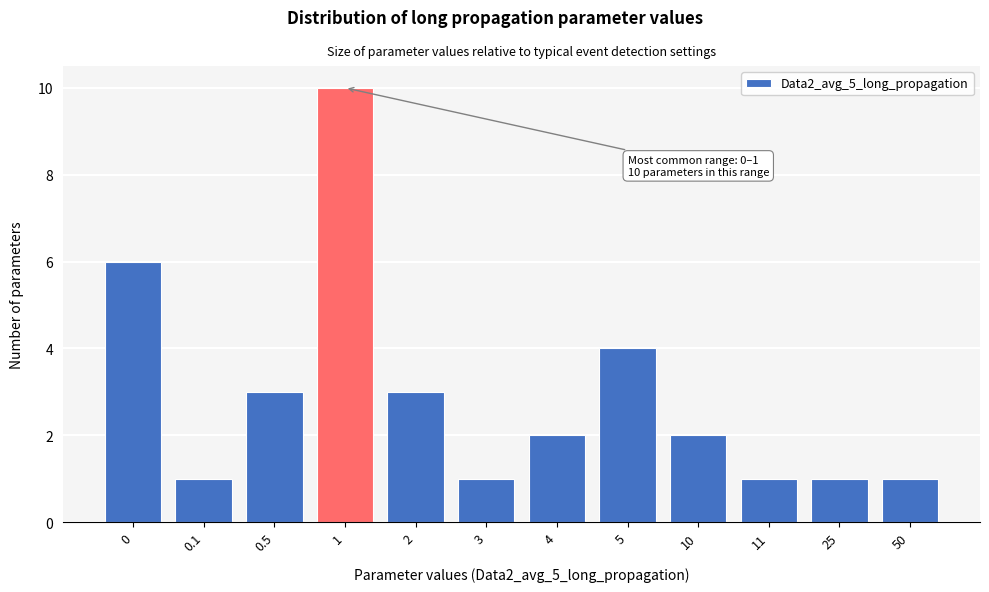

Reading right to left, extract all data points from this chart.

1	1	1	2	4	2	1	3	10	3	1	6